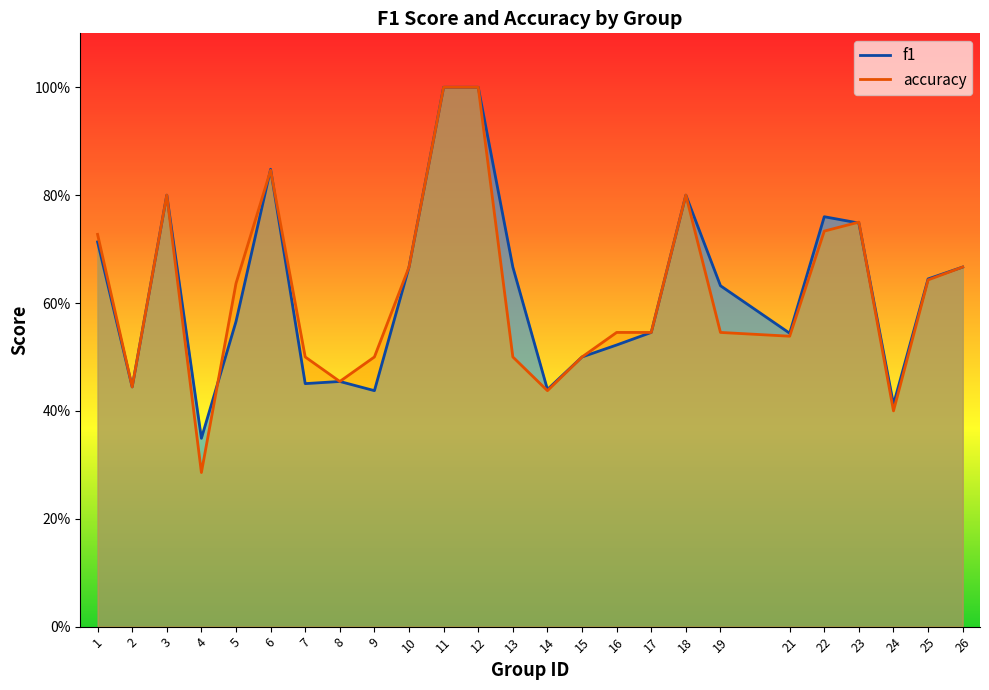

What is the difference between the accuracy values at 6 and 23?

0.1